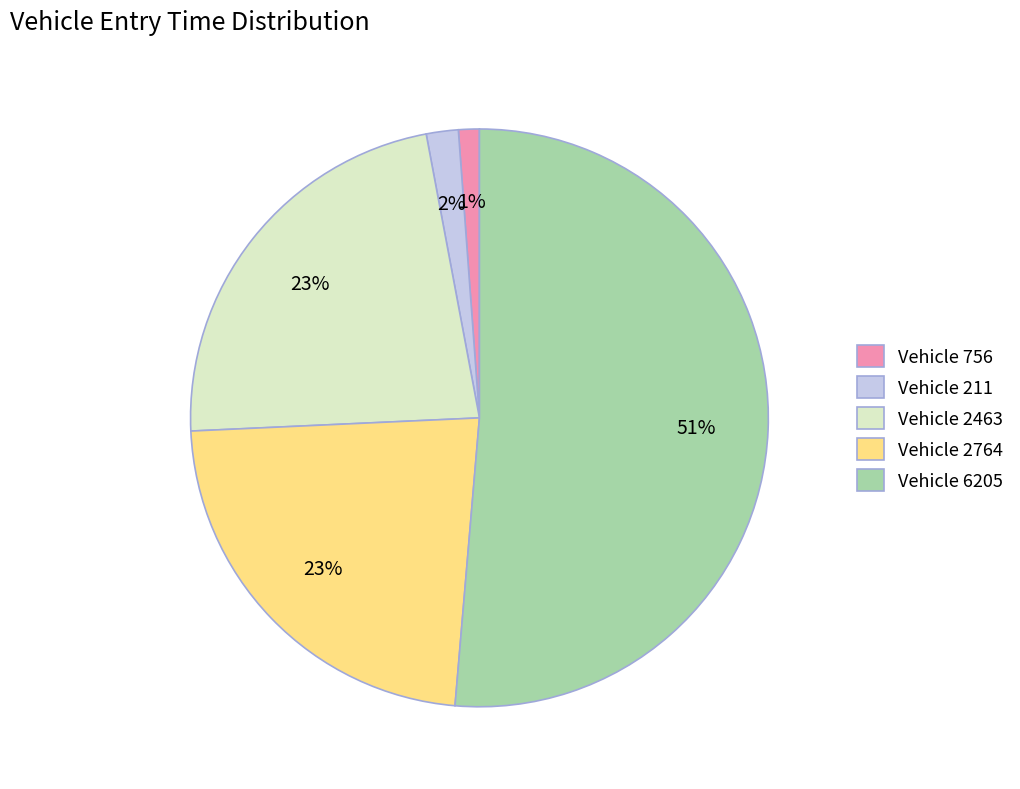

To the nearest percent, what is the average slice percentage?

20%